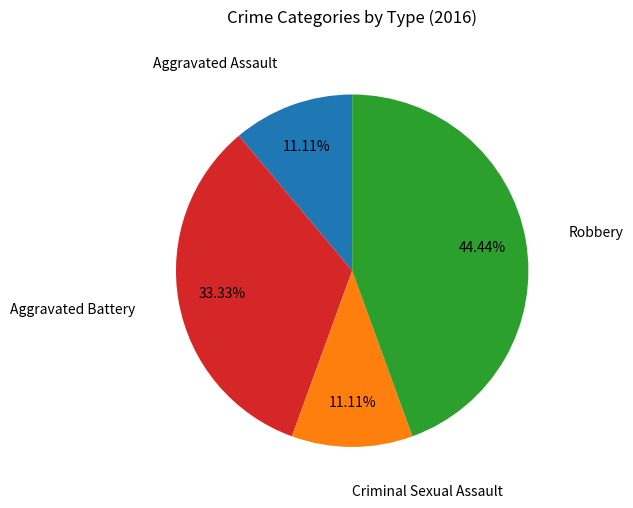

Is there any slice that represents more than half of the pie?

No